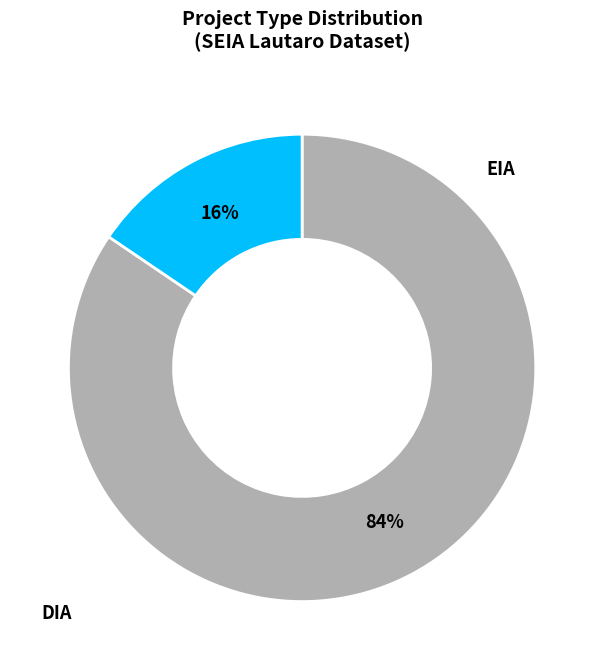

Does any single category account for the majority?

Yes